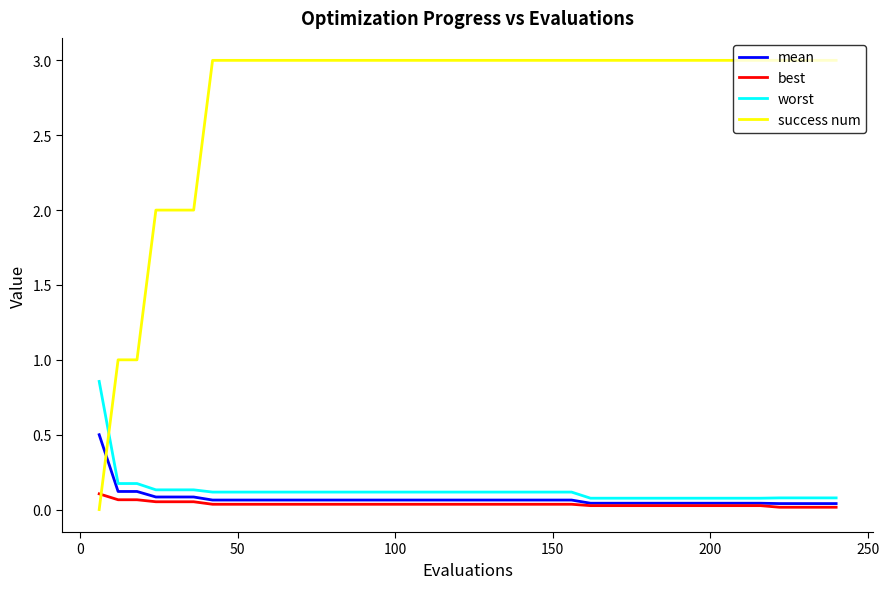

List the series in order of their peak value, lowest first.

best, mean, worst, success num